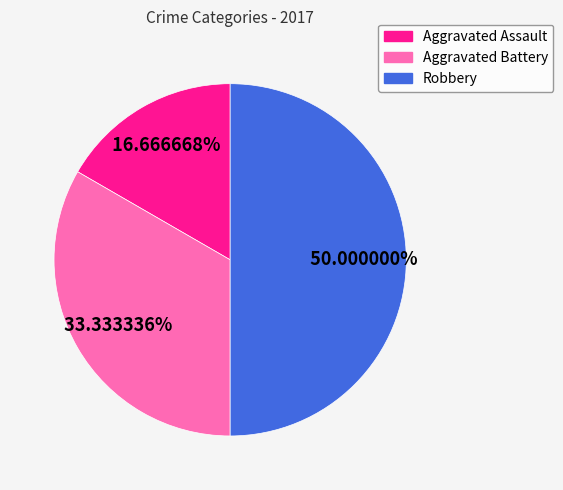

To the nearest percent, what percentage of the pie is Aggravated Assault?

17%